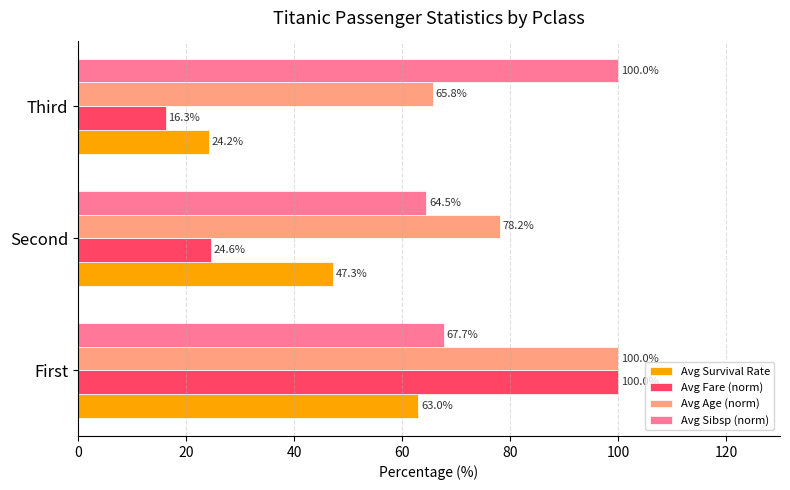

Between First and Second, which series saw the biggest shift?

Avg Fare (norm)